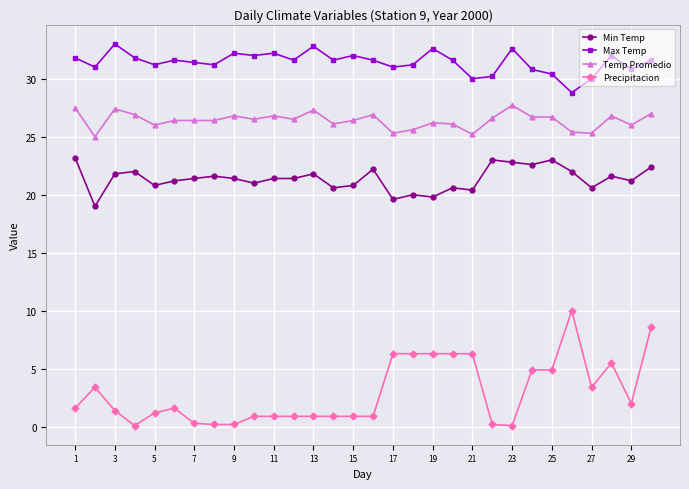

What are all the series names shown in the legend?

Min Temp, Max Temp, Temp Promedio, Precipitacion